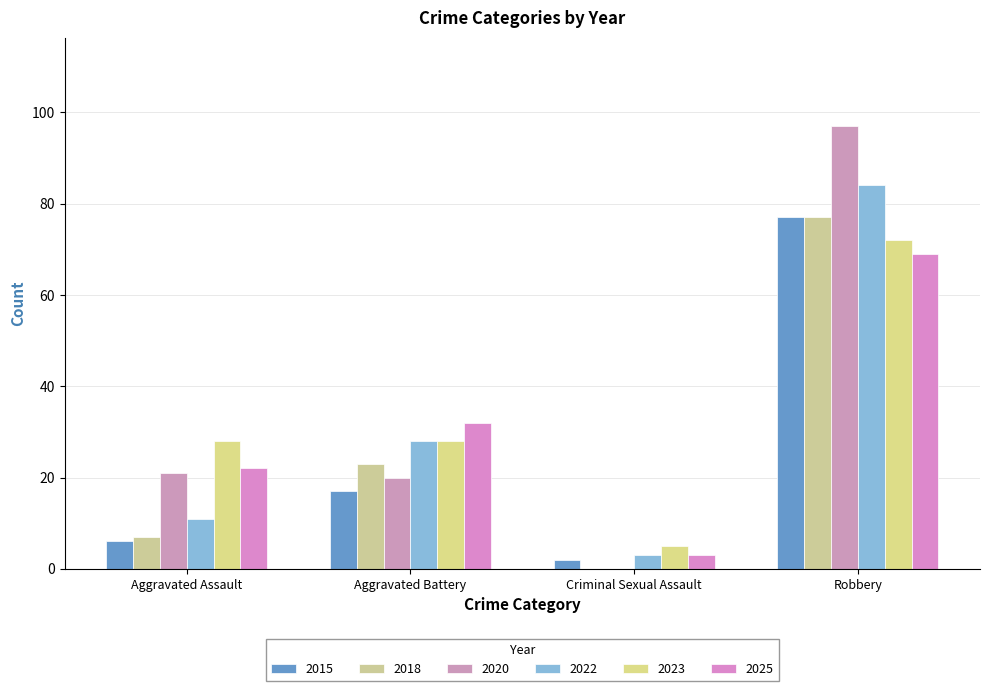

True or false: 2023 has a value of 37 at Robbery.

False